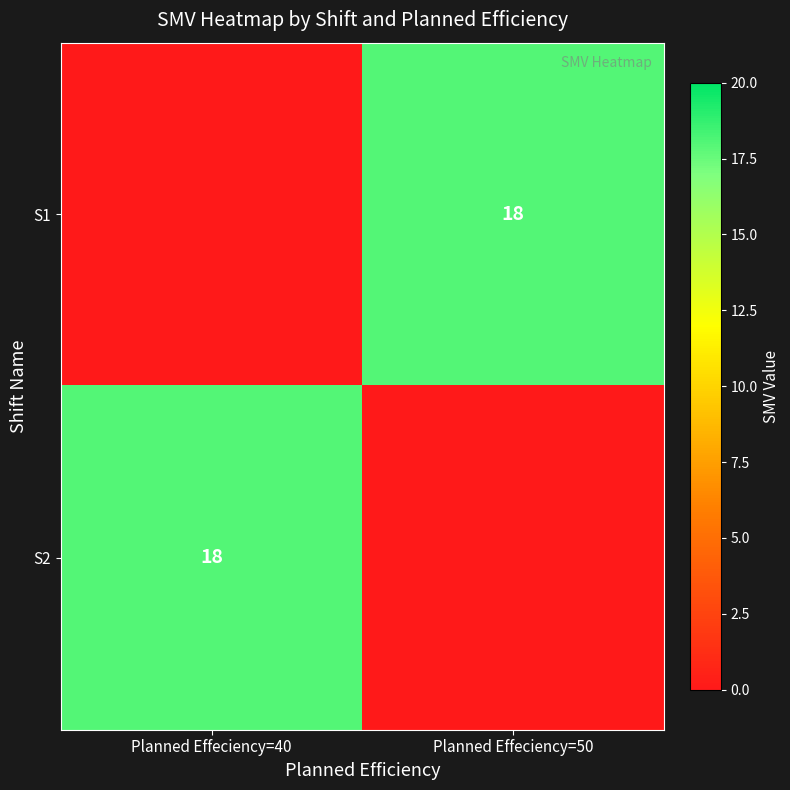

The S2 series shows 18 at Planned Effeciency=40. True or false?

True